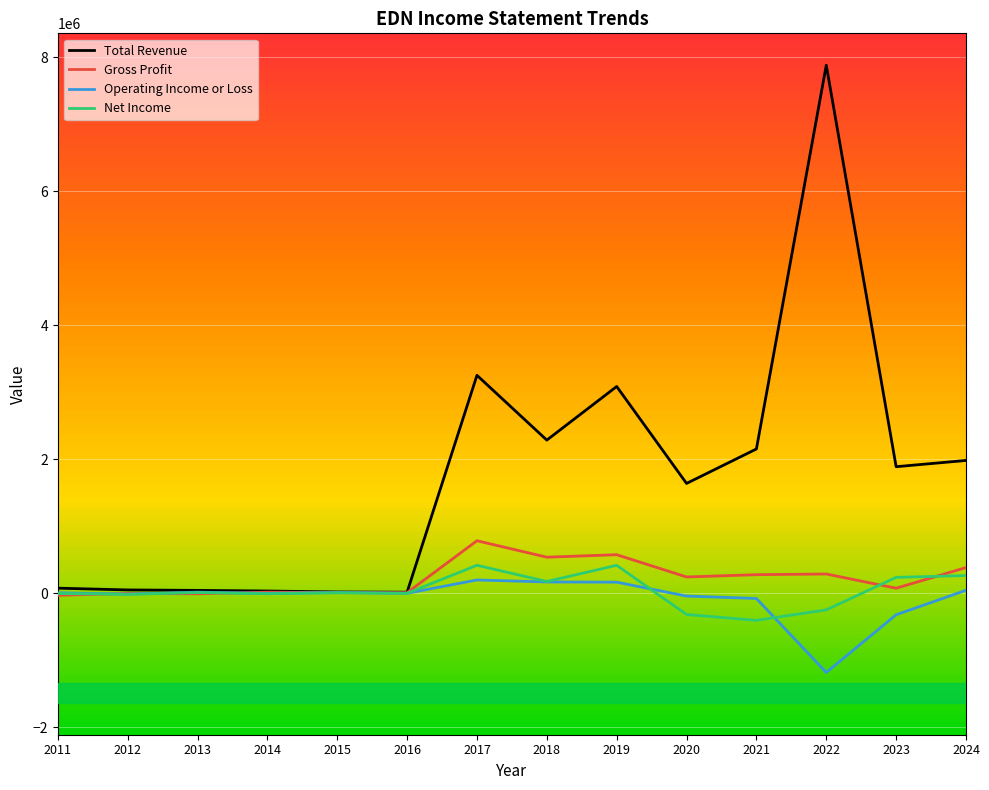

What is the highest value of the Gross Profit series?

783100